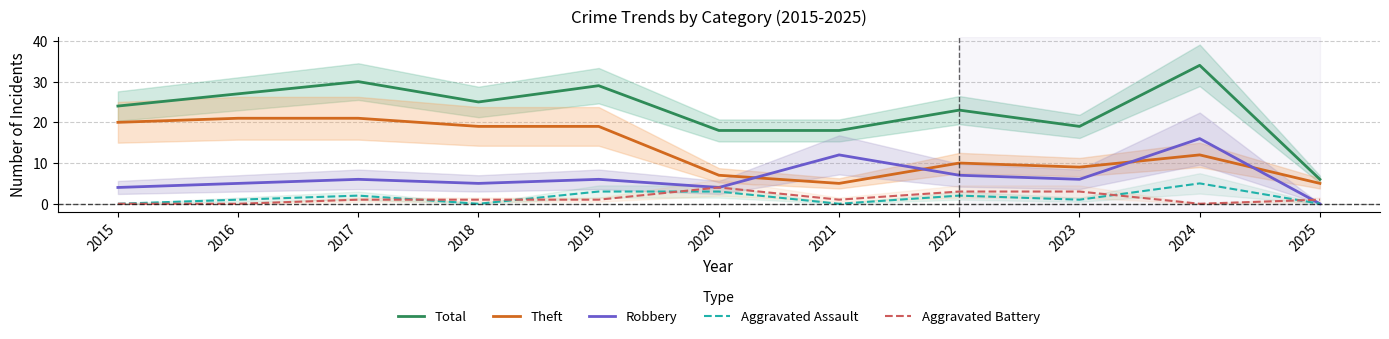

Which series has the widest spread of values?

Total